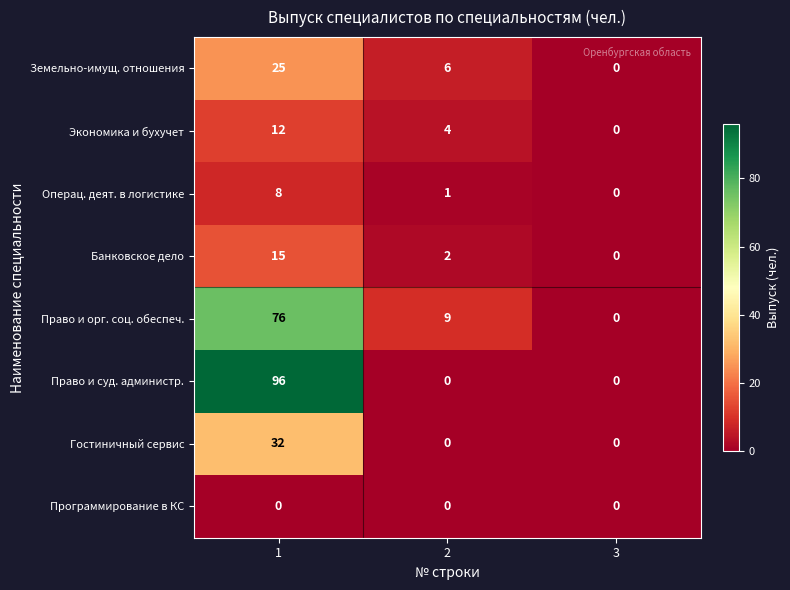

Reading left to right, what are all the values shown in this chart?

Земельно-имущ. отношения: 25	6	0
Экономика и бухучет: 12	4	0
Операц. деят. в логистике: 8	1	0
Банковское дело: 15	2	0
Право и орг. соц. обеспеч.: 76	9	0
Право и суд. администр.: 96	0	0
Гостиничный сервис: 32	0	0
Программирование в КС: 0	0	0